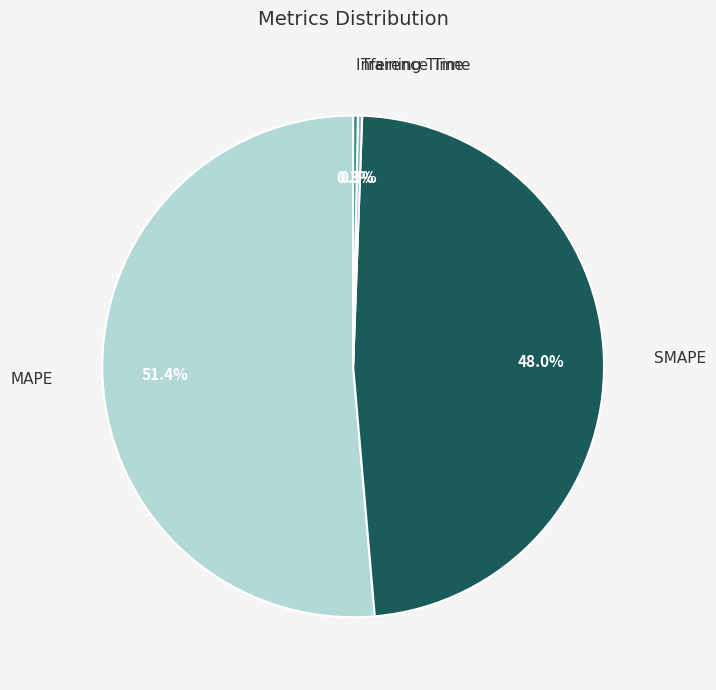

Which slice is the largest?

MAPE